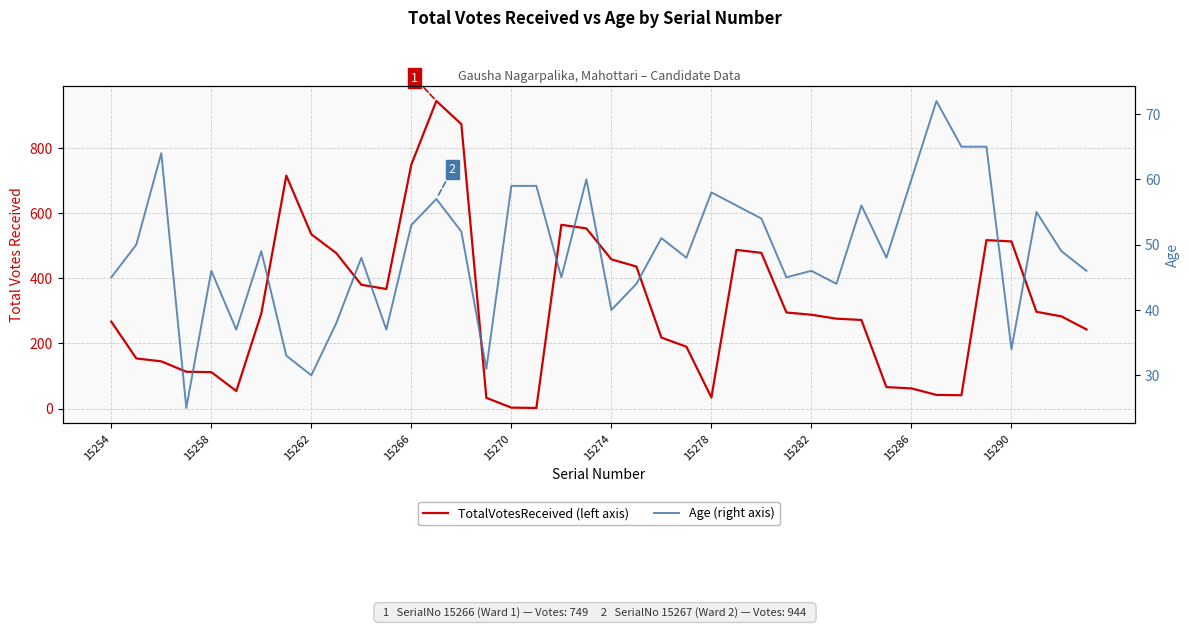

What is the total value across all series at 15270?

62